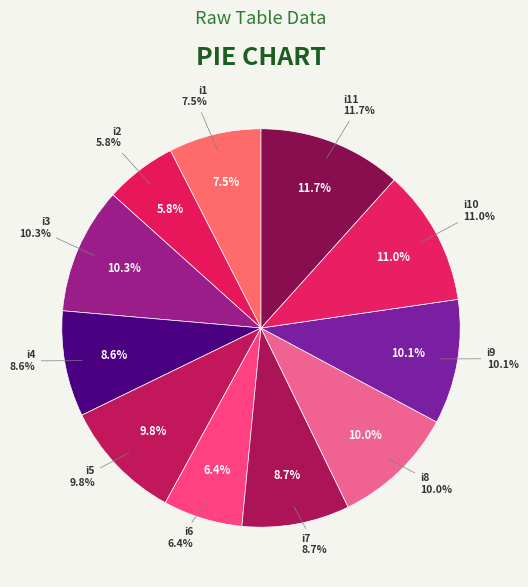

To the nearest percent, what is the difference between the largest and smallest slice percentages?

6%